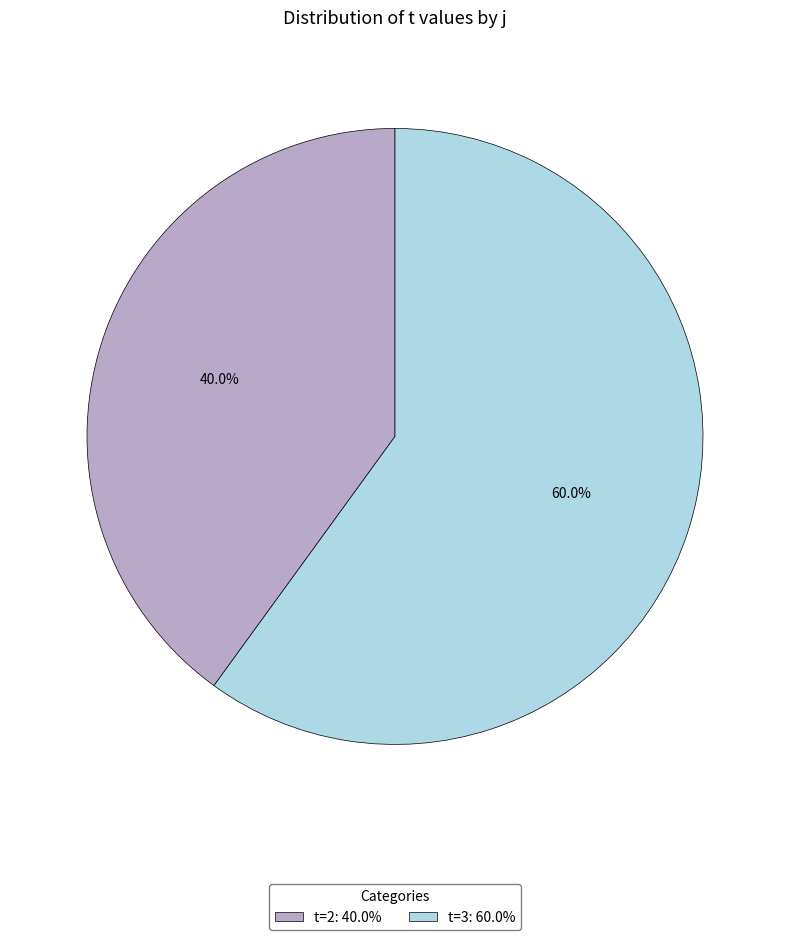

Does any single category account for the majority?

Yes